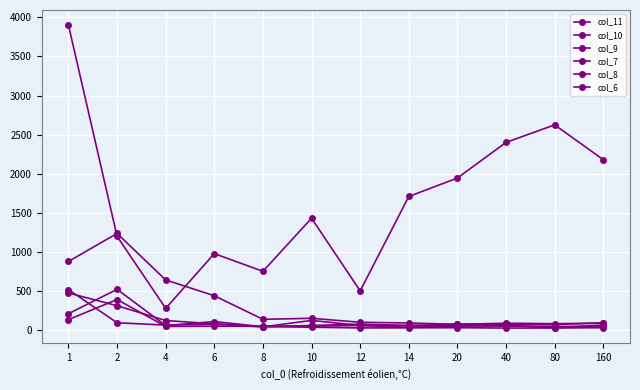

The value of col_6 at 2 is 395. True or false?

True